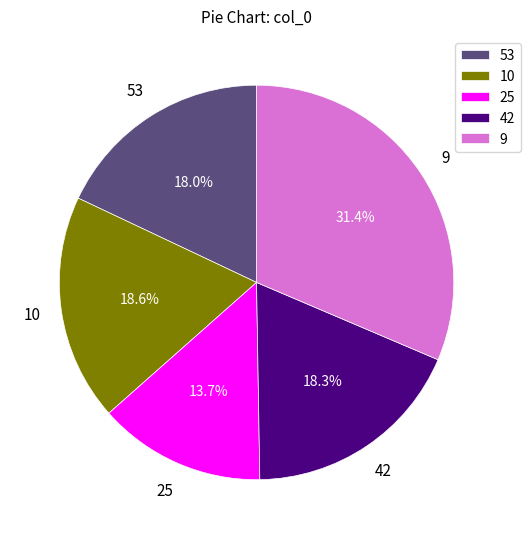

Does 10 represent more than half of the total?

No